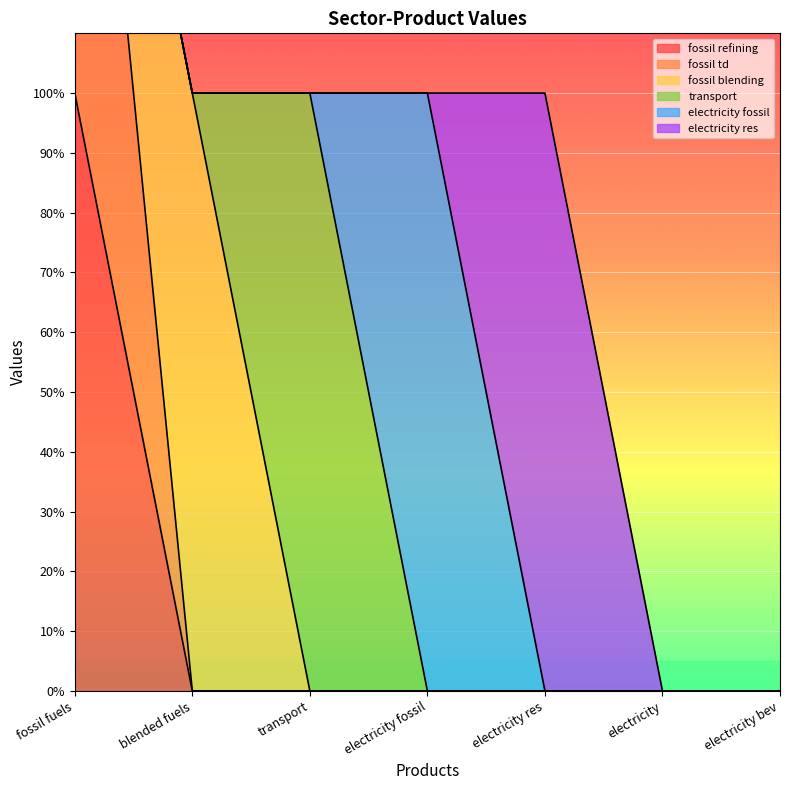

Reading left to right, transcribe all the data shown in this chart.

fossil refining: fossil fuels=1	blended fuels=0	transport=0	electricity fossil=0	electricity res=0	electricity=0	electricity bev=0
fossil td: fossil fuels=1	blended fuels=0	transport=0	electricity fossil=0	electricity res=0	electricity=0	electricity bev=0
fossil blending: fossil fuels=0	blended fuels=1	transport=0	electricity fossil=0	electricity res=0	electricity=0	electricity bev=0
transport: fossil fuels=0	blended fuels=0	transport=1	electricity fossil=0	electricity res=0	electricity=0	electricity bev=0
electricity fossil: fossil fuels=0	blended fuels=0	transport=0	electricity fossil=1	electricity res=0	electricity=0	electricity bev=0
electricity res: fossil fuels=0	blended fuels=0	transport=0	electricity fossil=0	electricity res=1	electricity=0	electricity bev=0